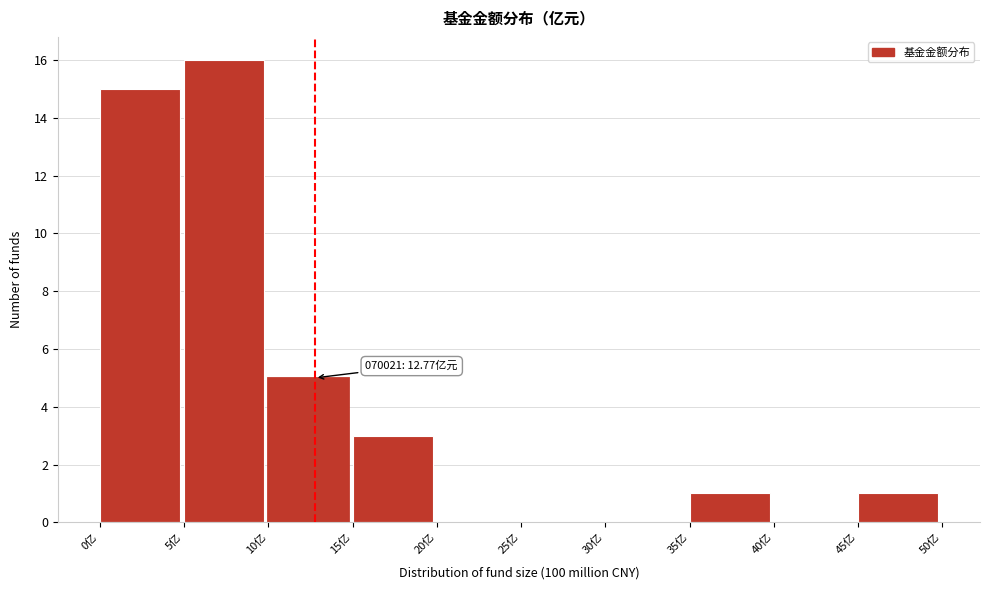

Over which range of the x-axis is the bar tallest?

5 to 10